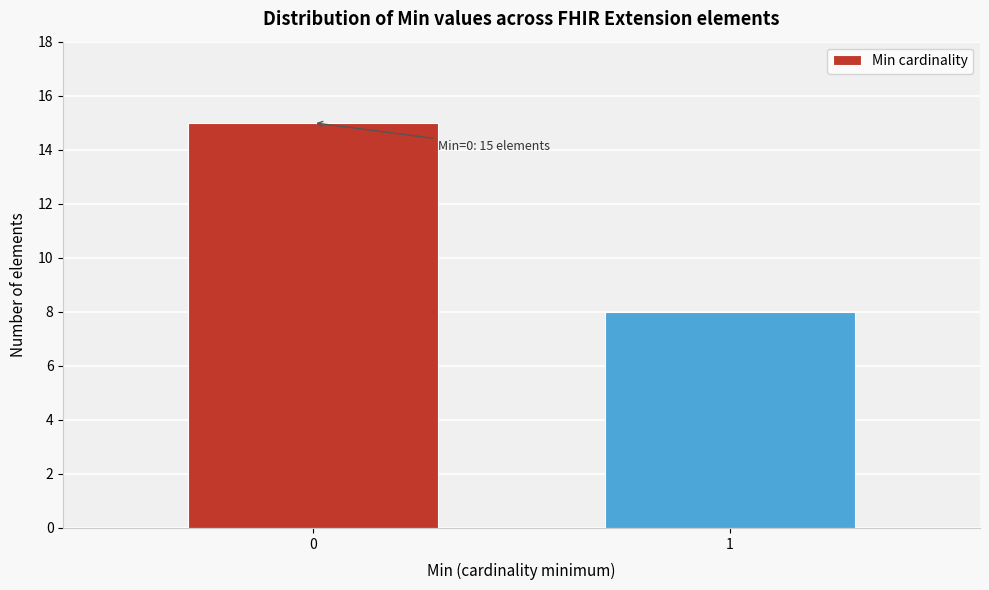

Reading left to right, extract all data points from this chart.

0=15	1=8